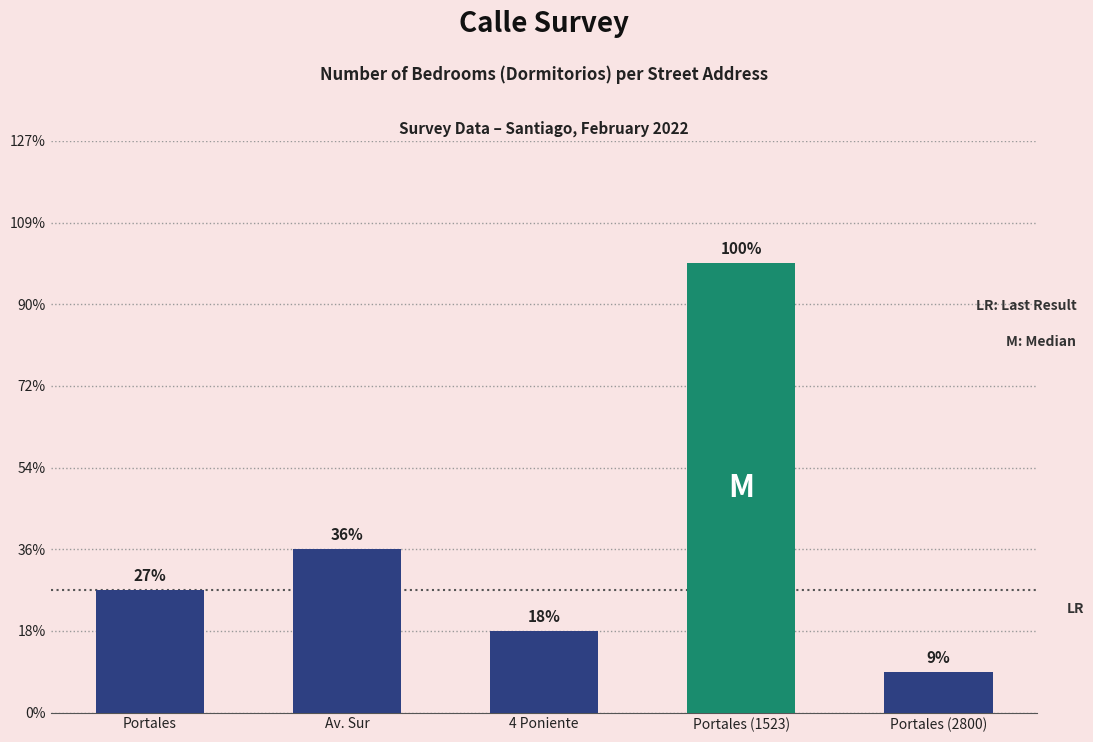

List the labels in order of value, largest first.

Portales (1523), Av. Sur, Portales, 4 Poniente, Portales (2800)